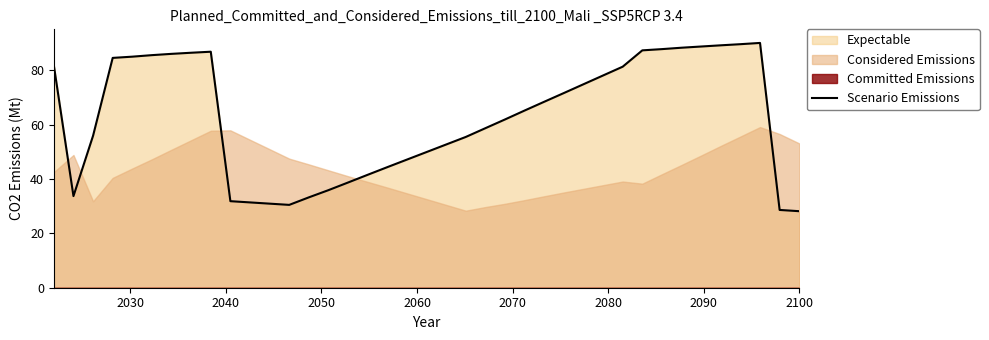

What is the minimum value for Scenario Emissions?

28.1